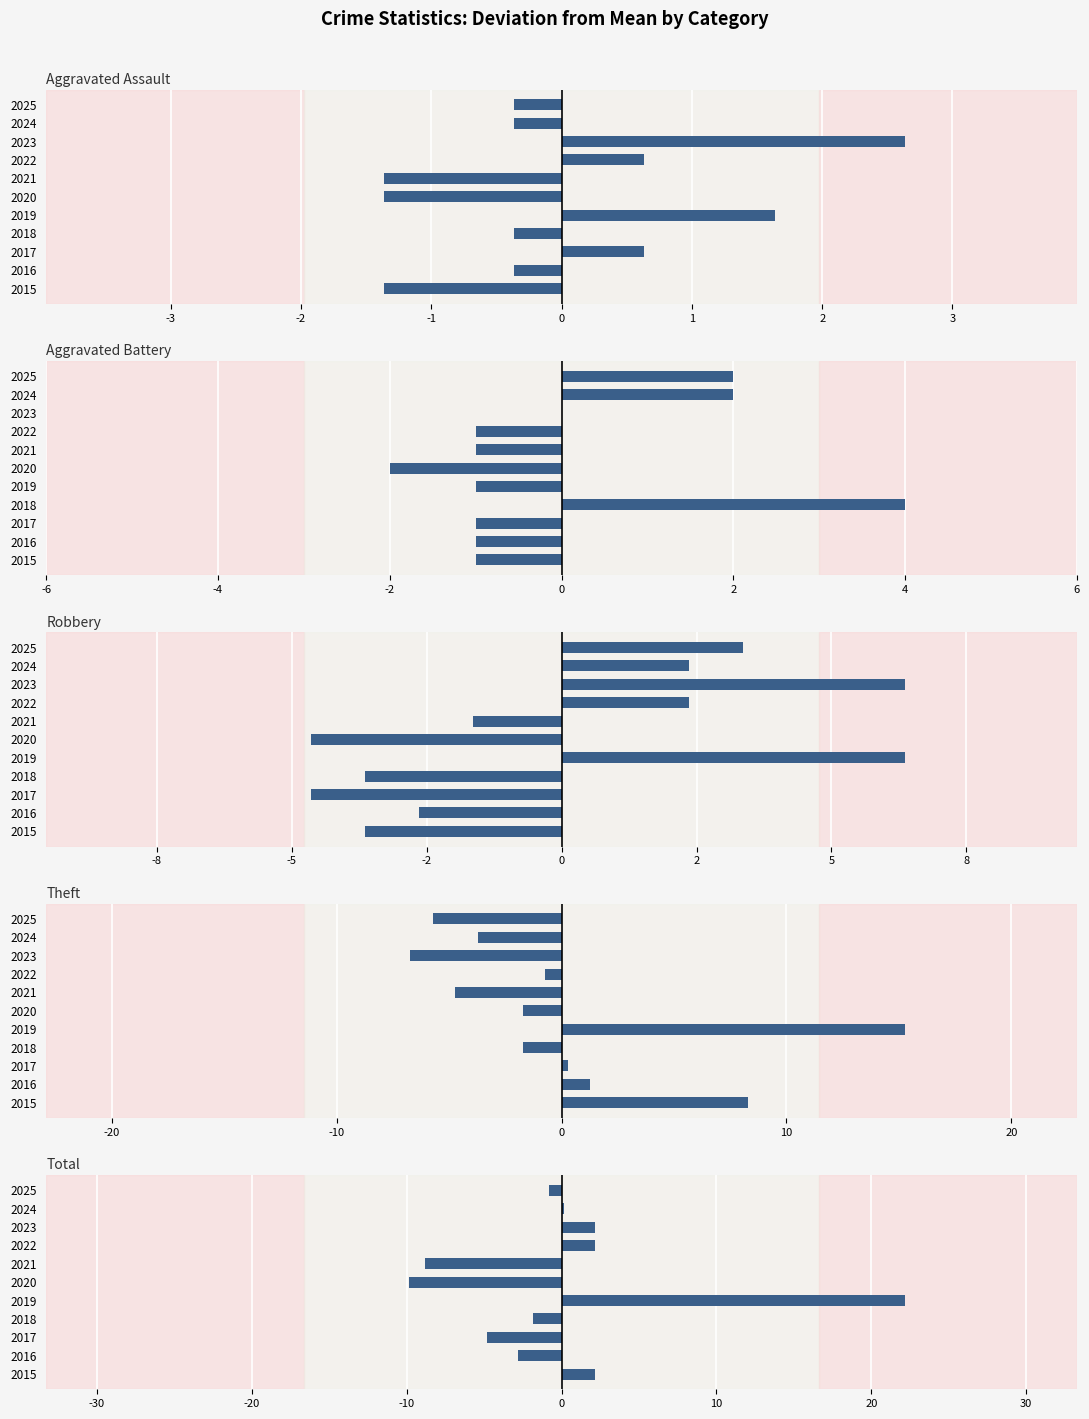

What is the difference between the Aggravated Battery values at 2023 and 2020?

2.0